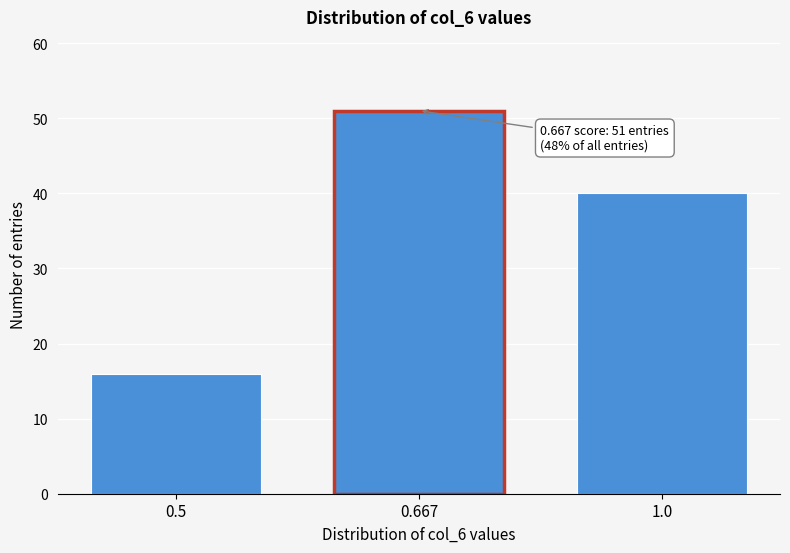

Reading left to right, transcribe all the data shown in this chart.

16	51	40